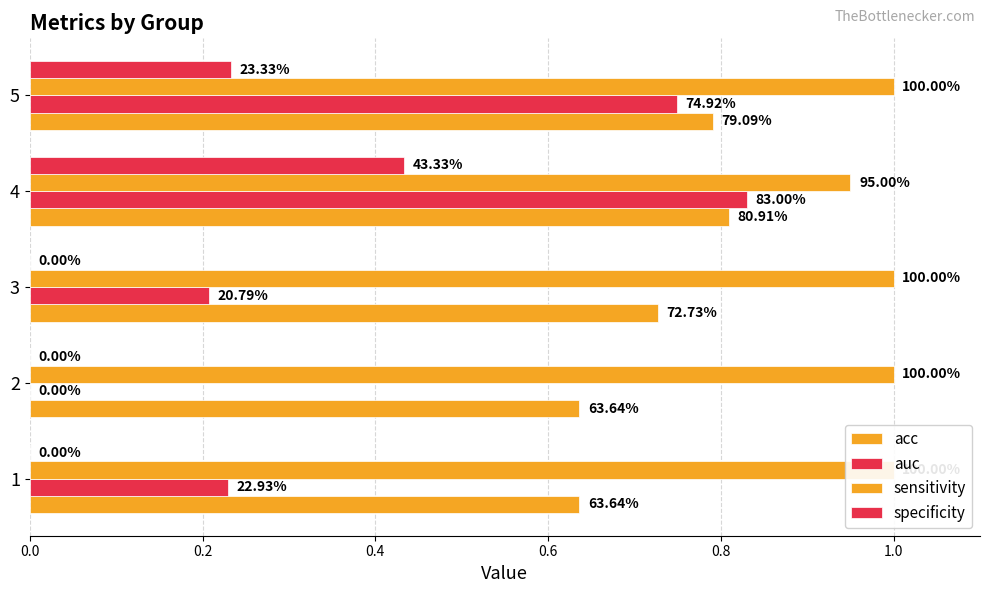

Which series has the largest total across all categories?

sensitivity